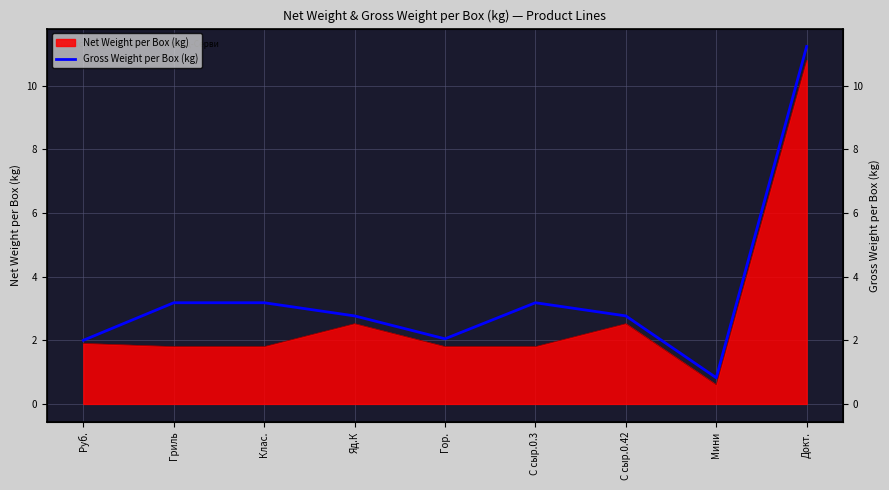

Which label corresponds to the smallest value in the chart?

Мини